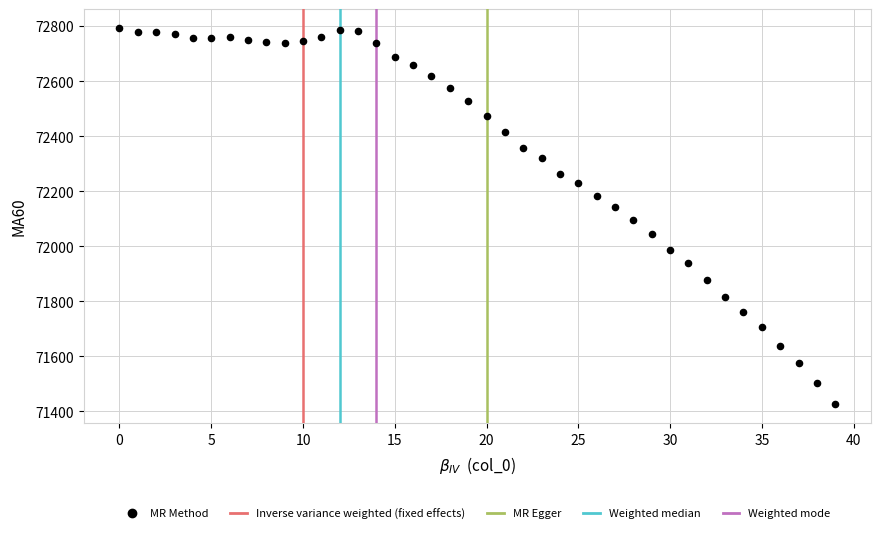

What is the range of Y values (max minus min)?

1367.5